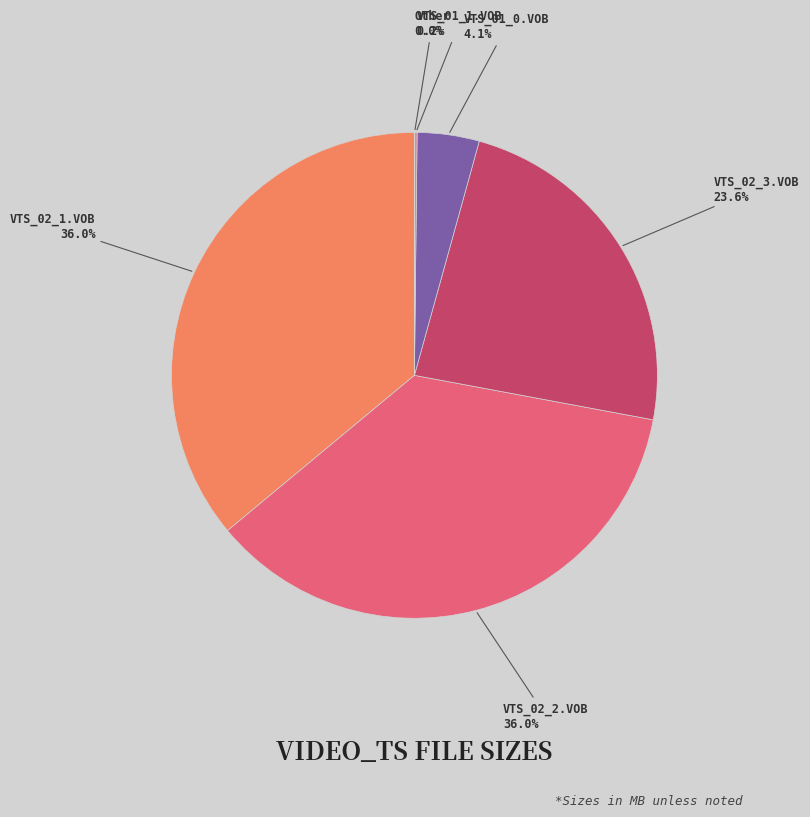

Does any single category account for the majority?

No